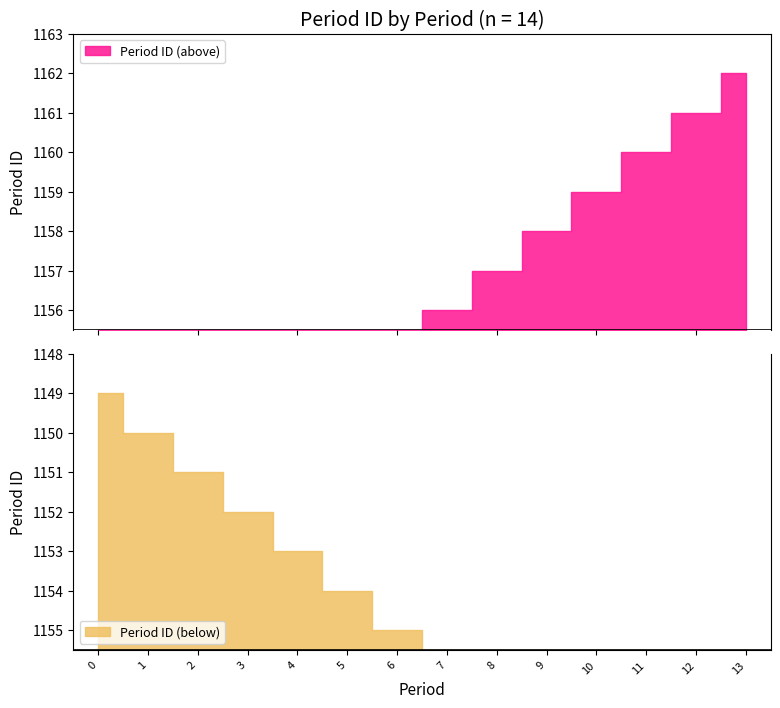

What is the minimum value shown in the chart?

1149